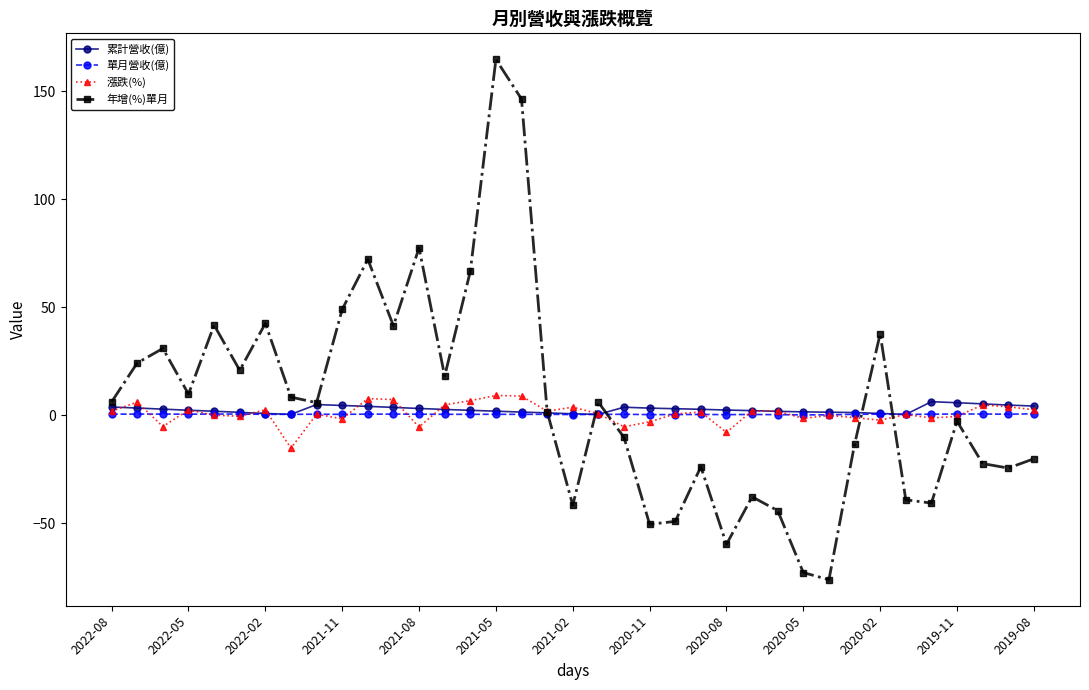

What is the value of the 累計營收(億) point at the 18th from the left?

1.1